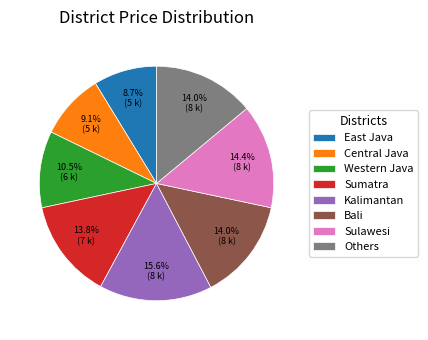

What is the largest slice in the pie chart?

Kalimantan